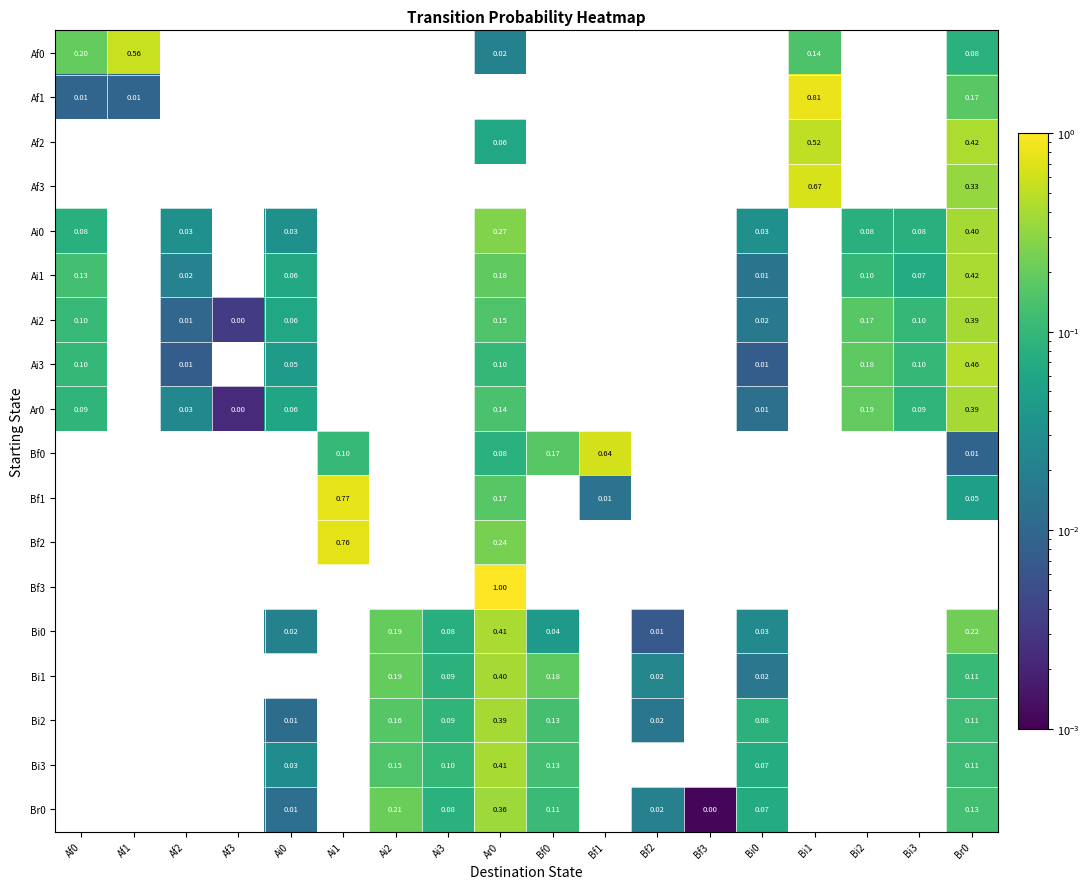

Between Bf2 and Bi3, which is larger?

Bi3